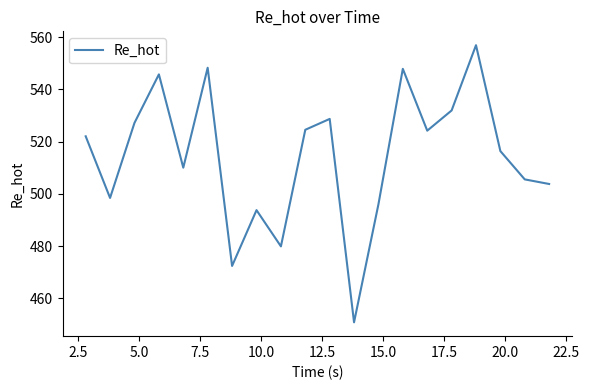

What is the greatest value displayed?

556.9